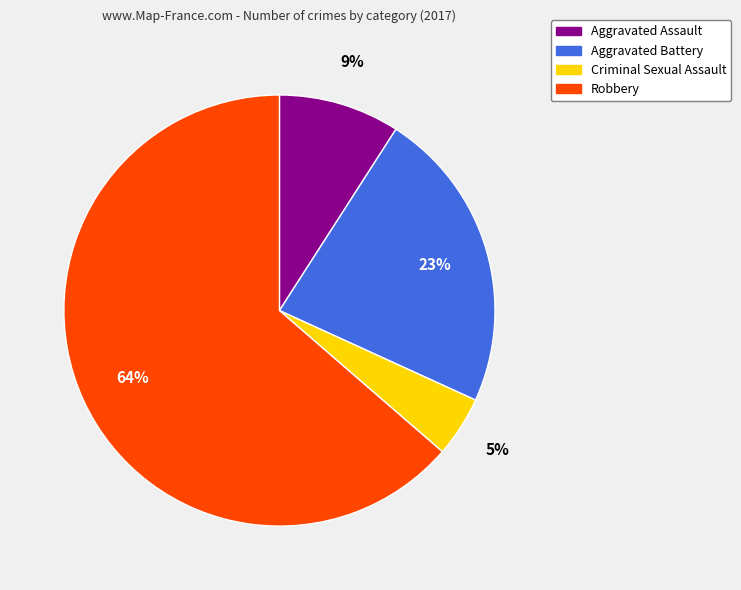

Which category has the biggest portion of the pie?

Robbery